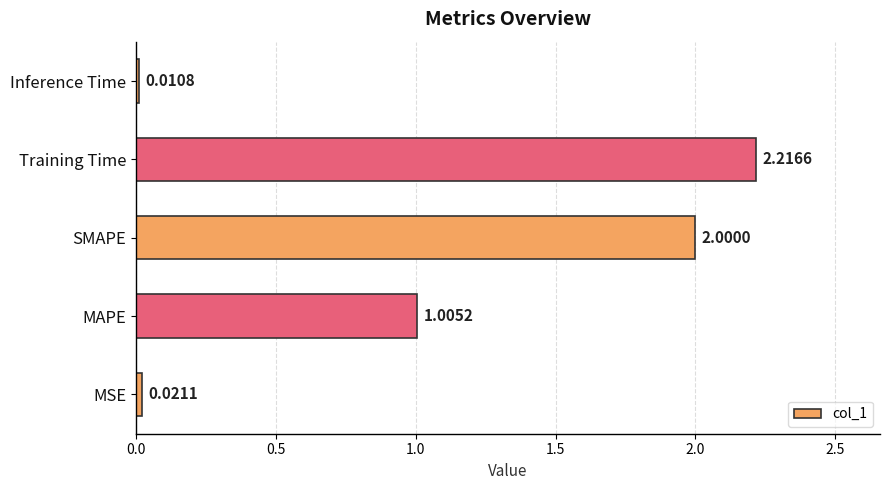

What is the average value?

1.1